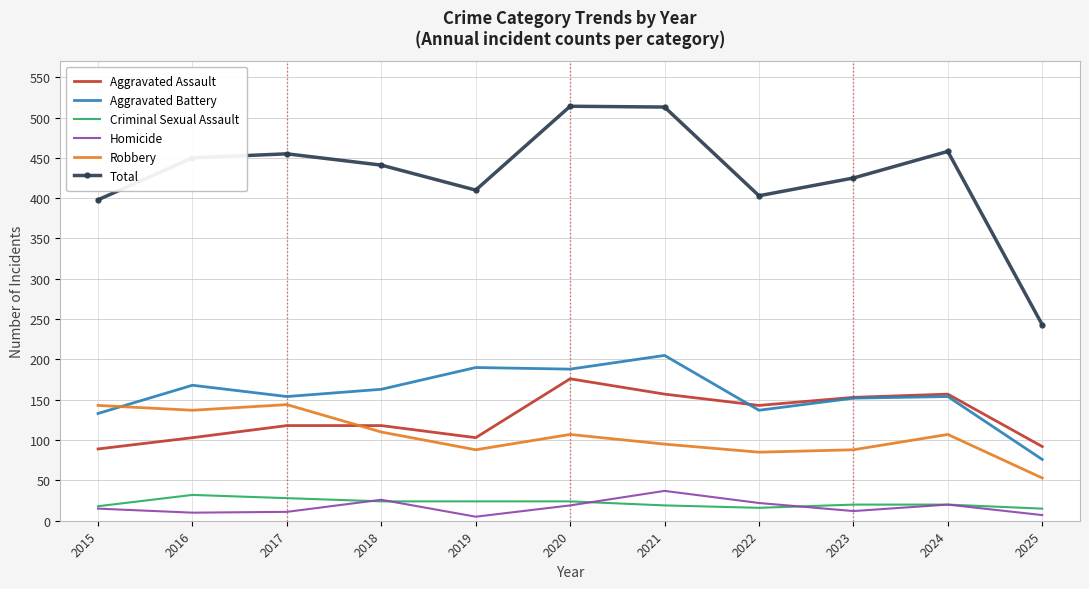

The value of Total at 2025 is 243. True or false?

True